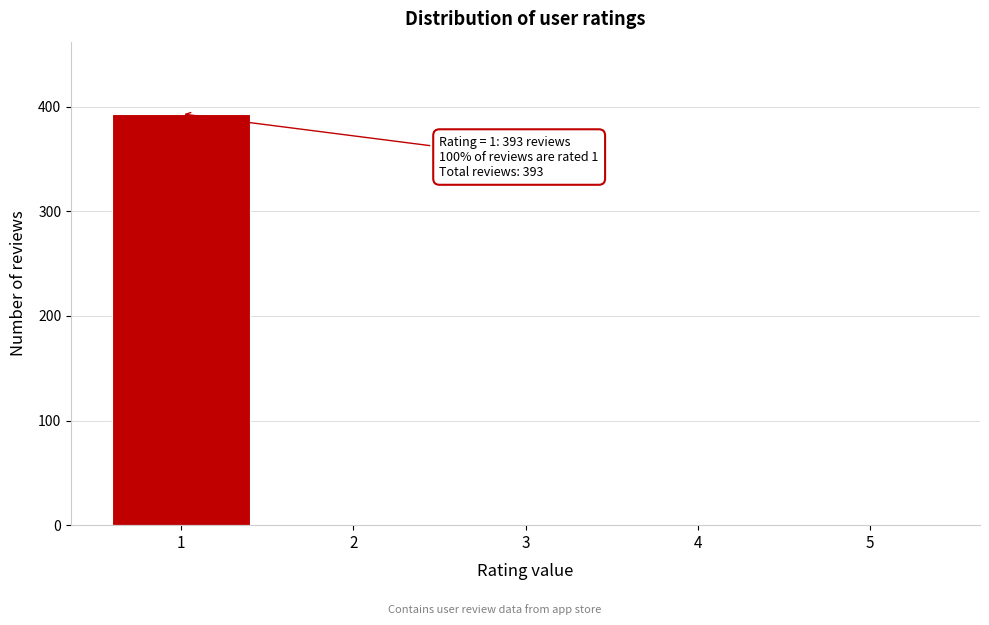

Reading left to right, what are all the values shown in this chart?

1=393	2=0	3=0	4=0	5=0